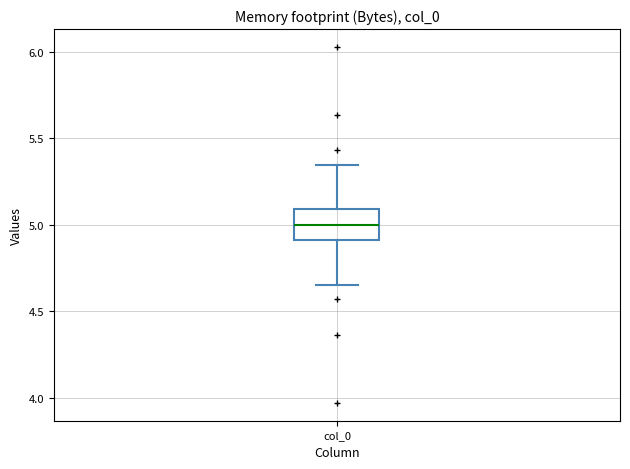

Transcribe this box plot: give where the median line is, the range the box spans, and where the two whiskers end, as read against the y-axis. The values are not printed on the chart, so give them approximately, as read against the axis.

median 5.00, box 4.90 to 5.10, whiskers 4.65 to 5.35